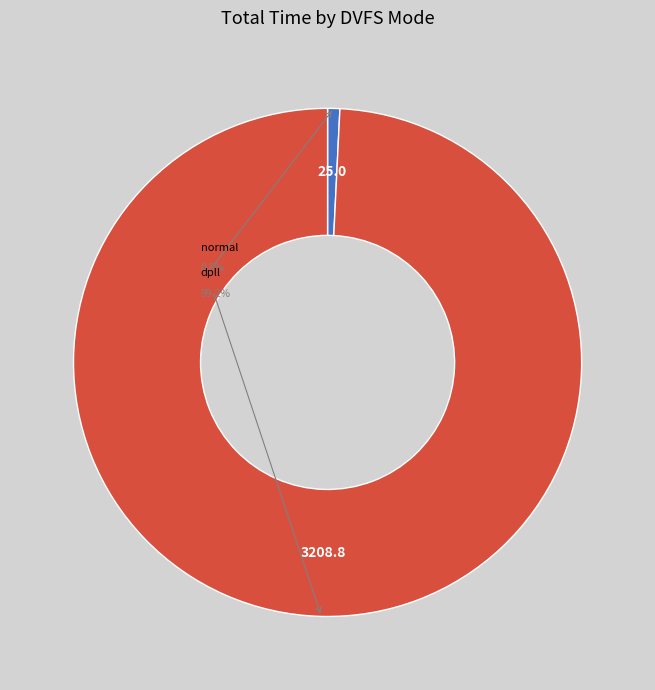

To the nearest percent, what portion does dpll represent?

99%